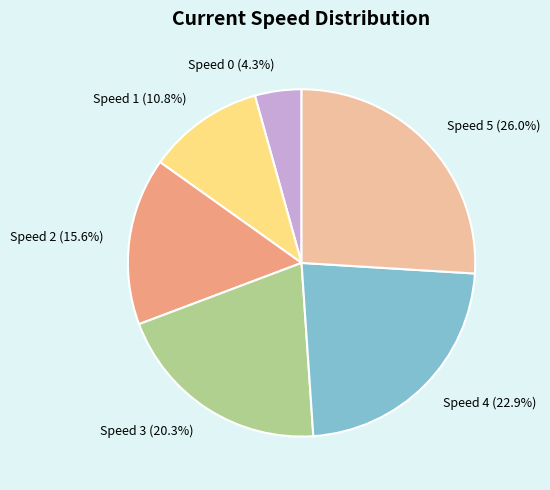

What is the ratio of the value at Speed 0 (4.3%) to the value at Speed 2 (15.6%)?

0.3